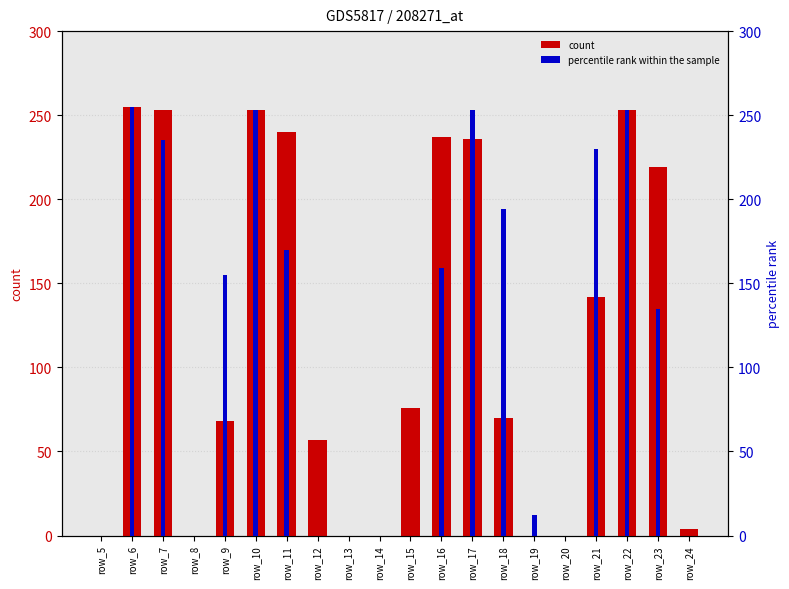

At how many categories does at least one series exceed 95?

11